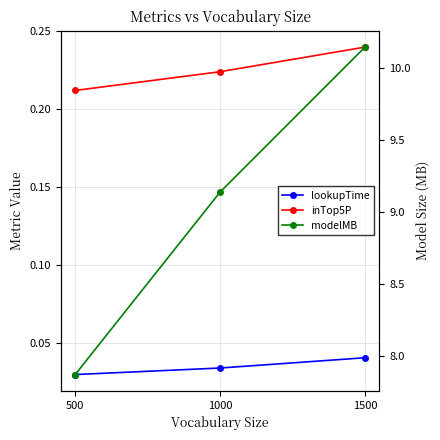

At 500, list the series in order from smallest to largest.

lookupTime, inTop5P, modelMB